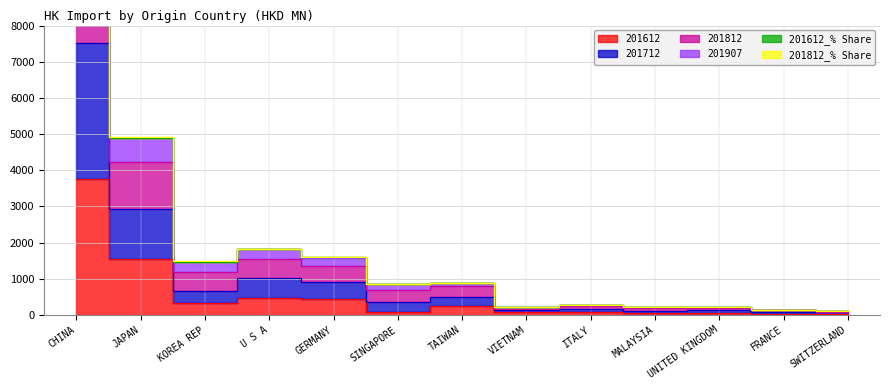

What is the maximum value for 201907?

13145.9